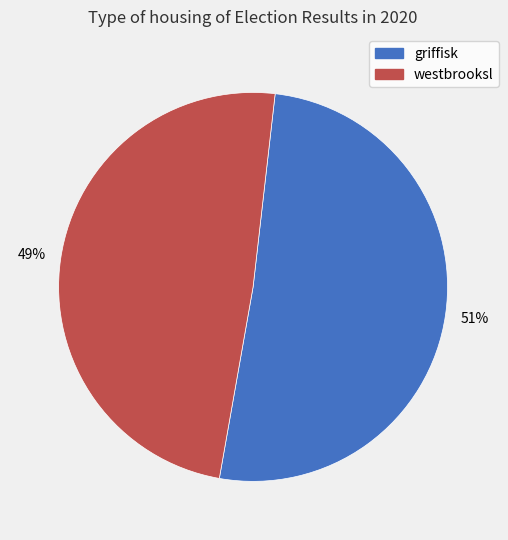

Count the number of slices in the pie.

2